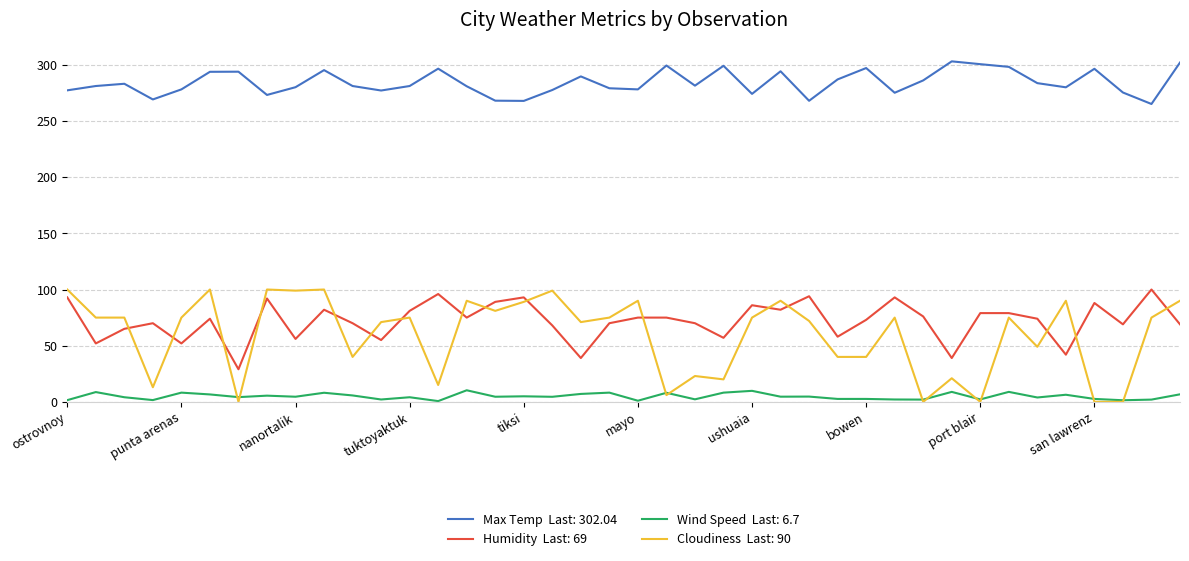

What is the greatest value displayed?

303.1